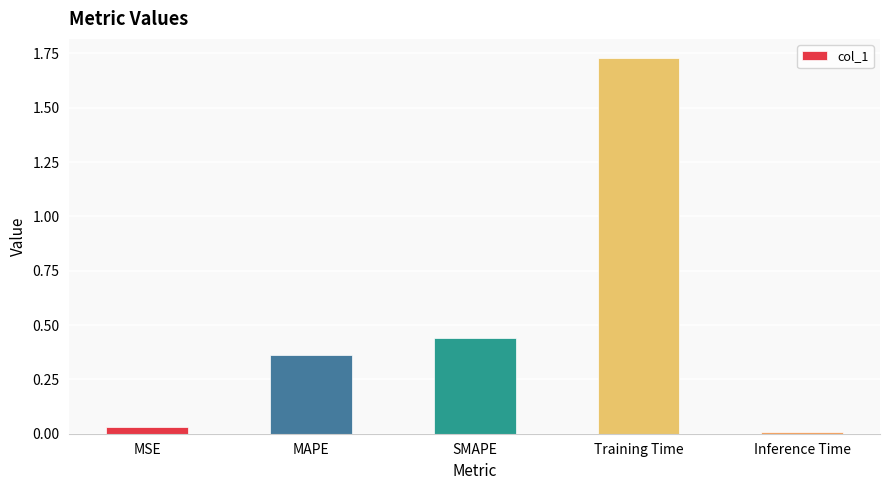

List the labels in order of value, smallest first.

Inference Time, MSE, MAPE, SMAPE, Training Time